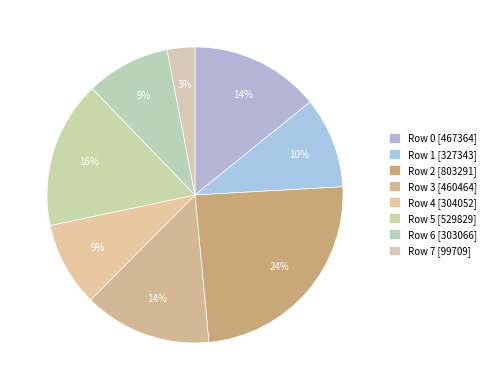

To the nearest percent, what is the average slice percentage?

12%